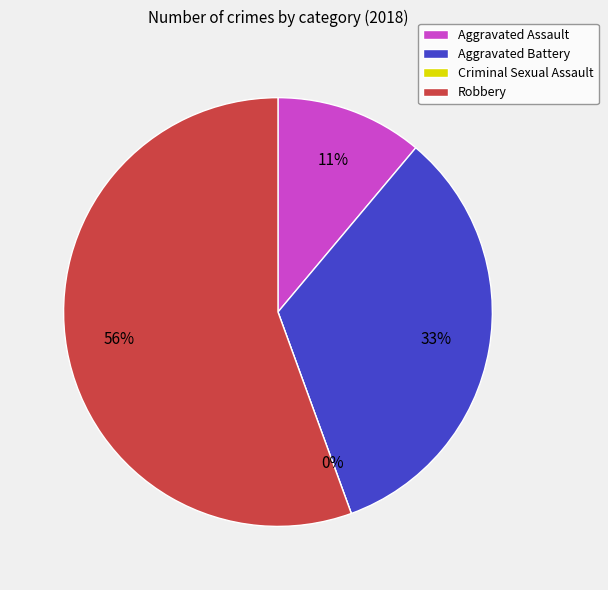

True or false: Criminal Sexual Assault accounts for 1% of the total.

False